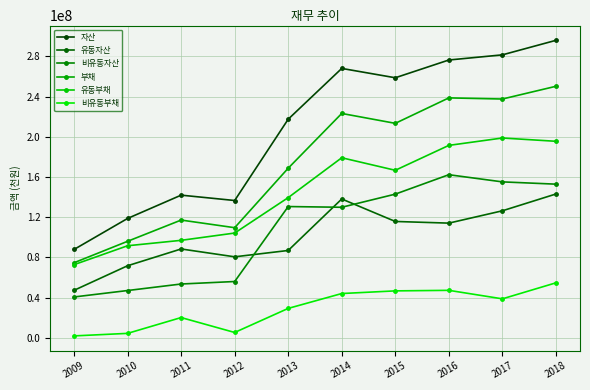

What is the value of the 유동부채 point at the 2nd from the left?

91604034